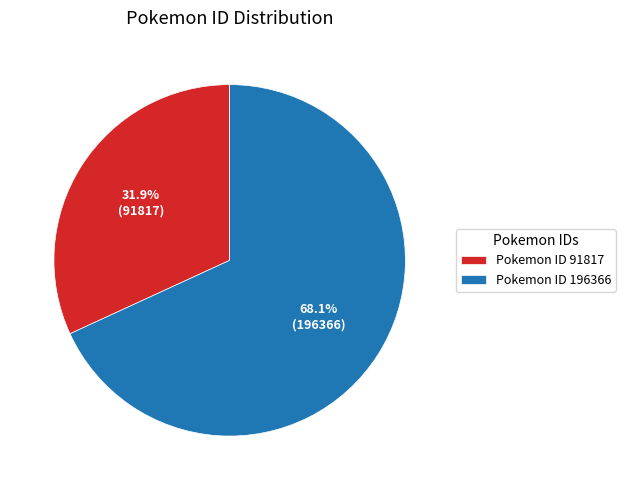

What portion of the pie excludes Pokemon ID 91817?

68.1%